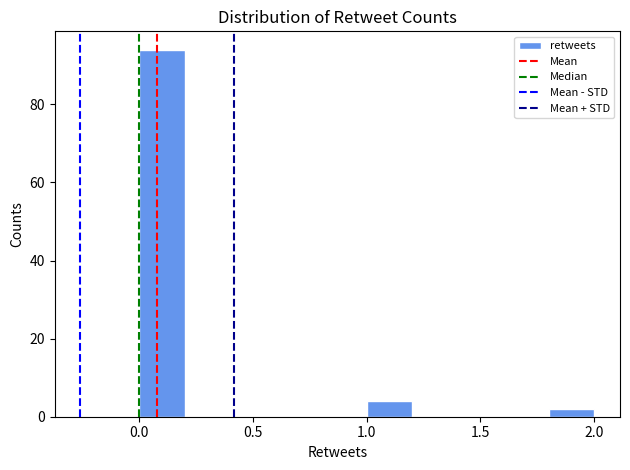

Reading left to right, transcribe this chart: for each bar, give the range it covers on the x-axis and its height. The values are not printed on the chart, so give them approximately, as read against the axis.

0.0 to 0.2: 94
0.2 to 0.4: 0
0.4 to 0.6: 0
0.6 to 0.8: 0
0.8 to 1.0: 0
1.0 to 1.2: 4
1.2 to 1.4: 0
1.4 to 1.6: 0
1.6 to 1.8: 0
1.8 to 2.0: 2